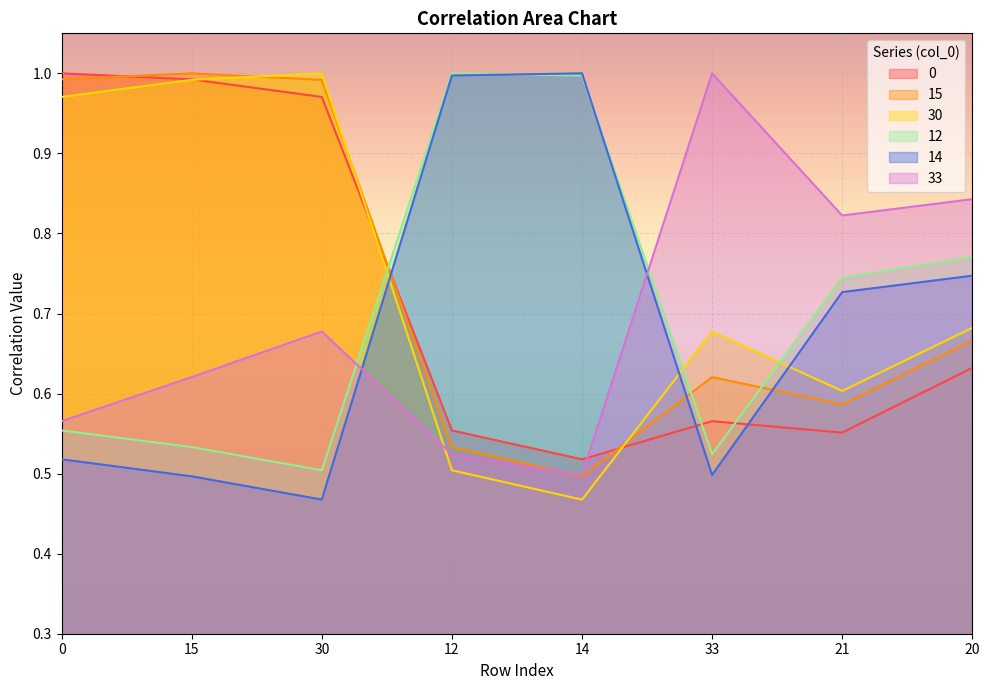

At which category is the sum across all series the highest?

15